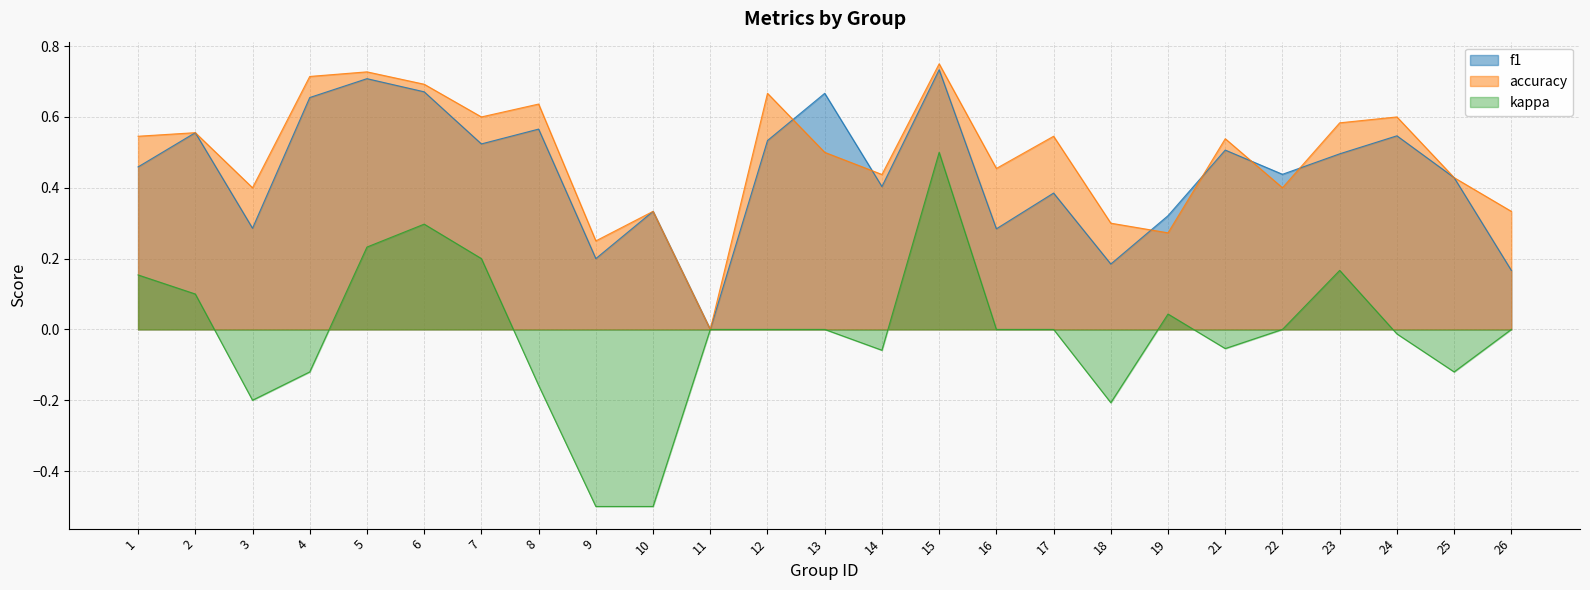

What are all the series names shown in the legend?

f1, accuracy, kappa